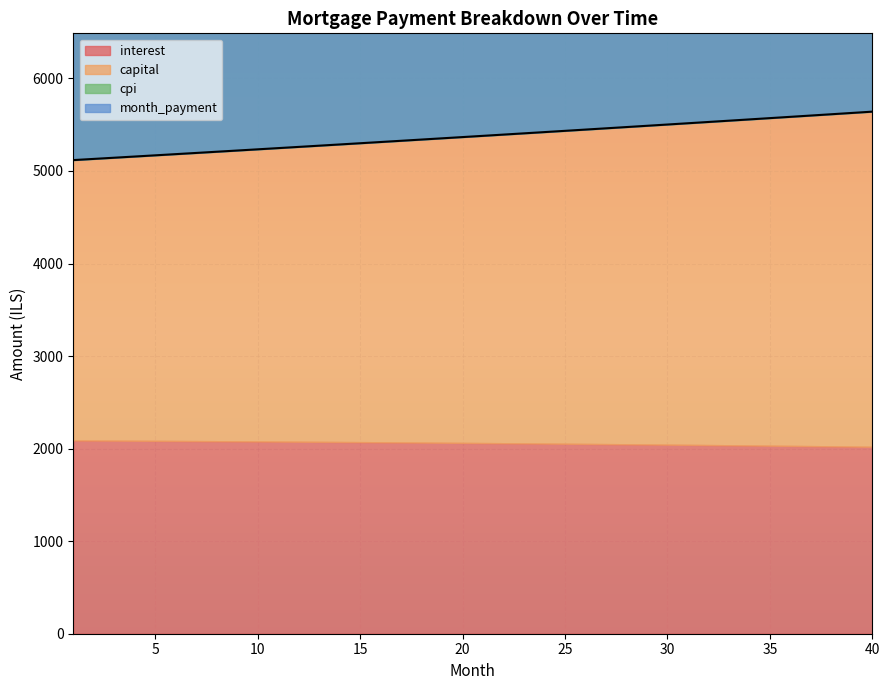

How many series are shown in this chart?

4